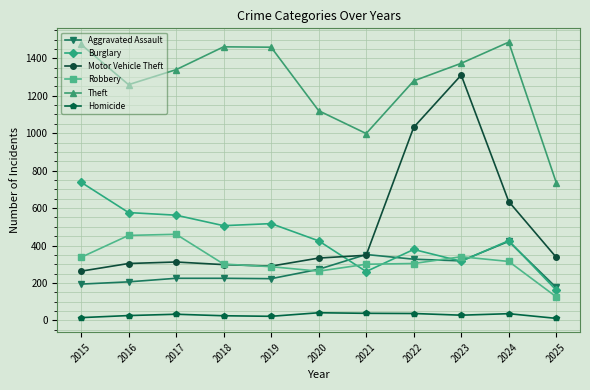

At which category is the sum across all series the highest?

2023